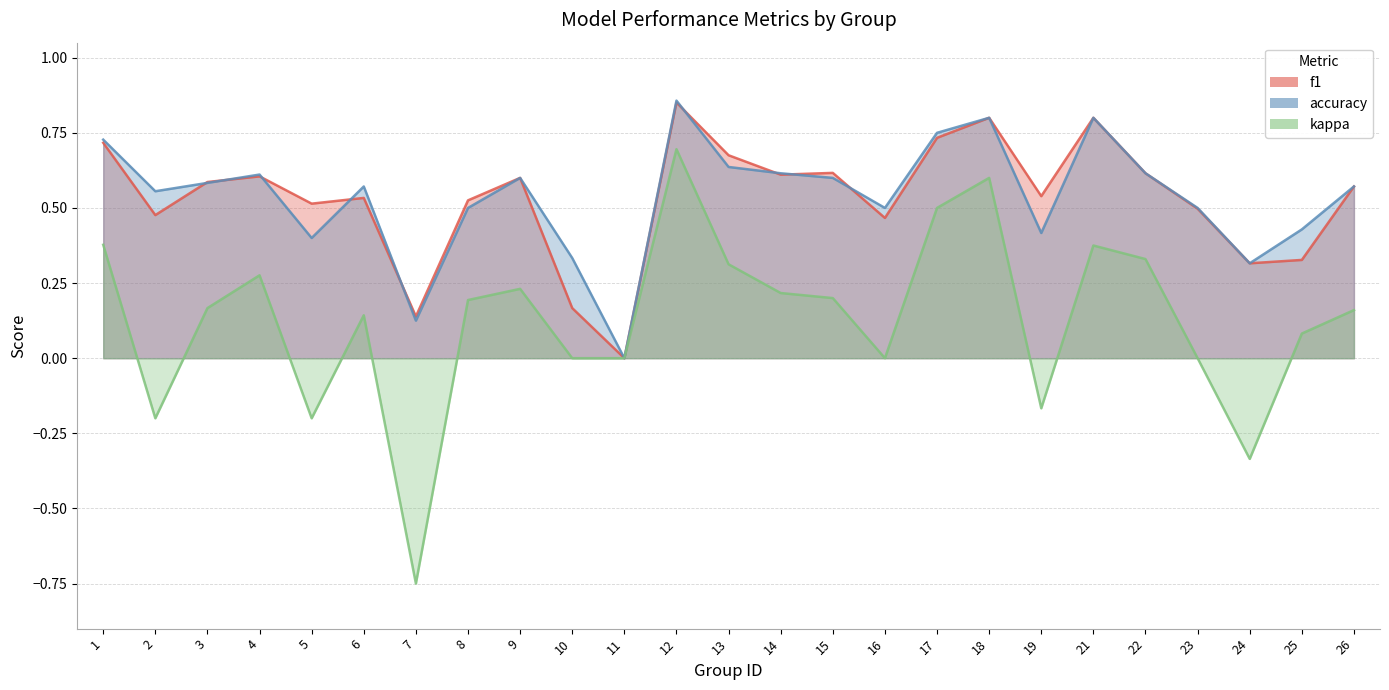

Which label corresponds to the largest value in the chart?

12